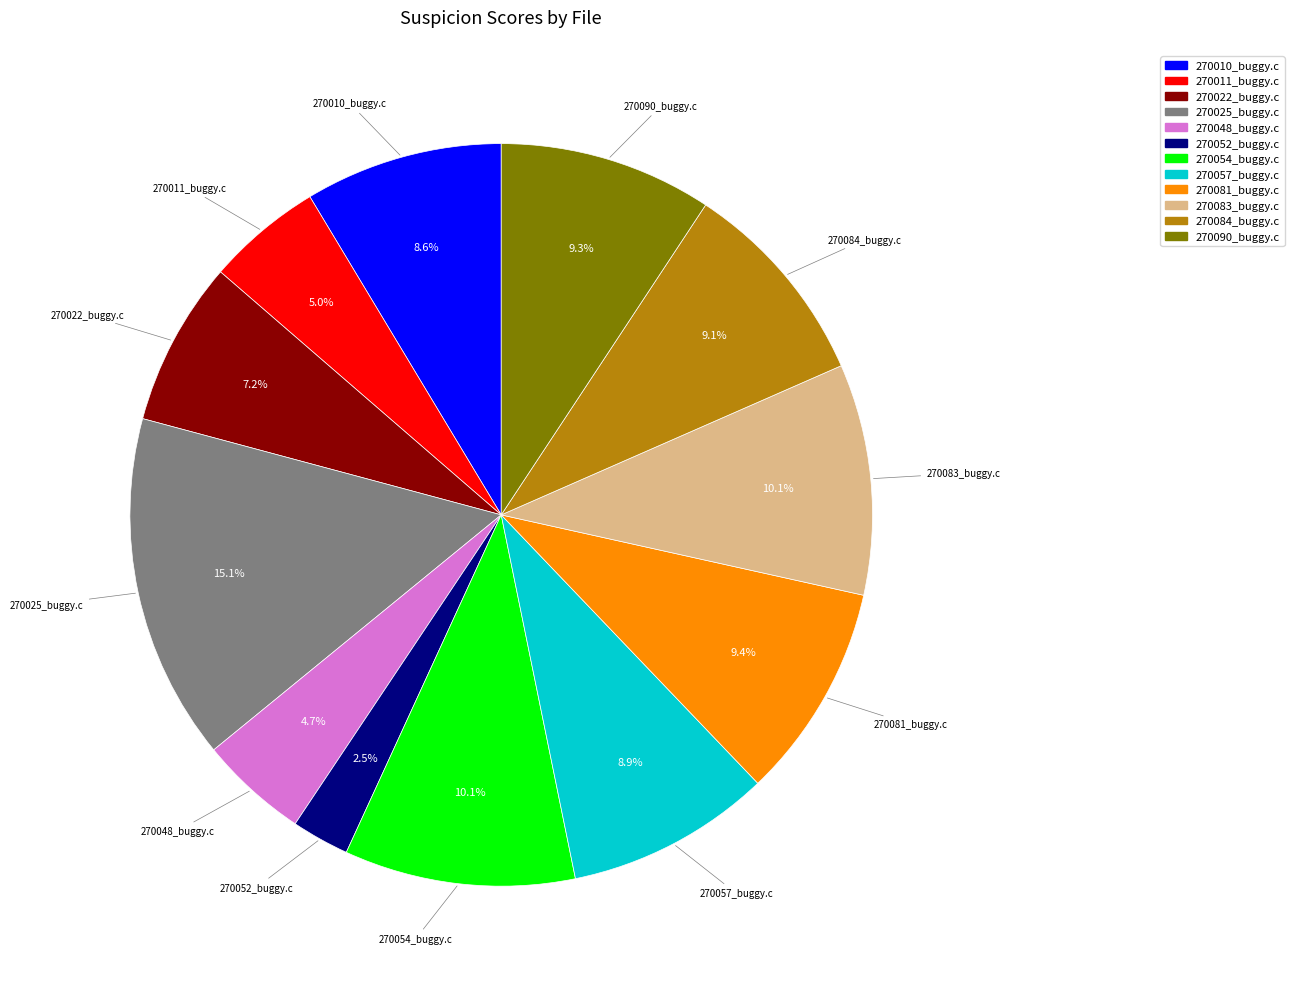

To the nearest percent, what is the average slice percentage?

8%